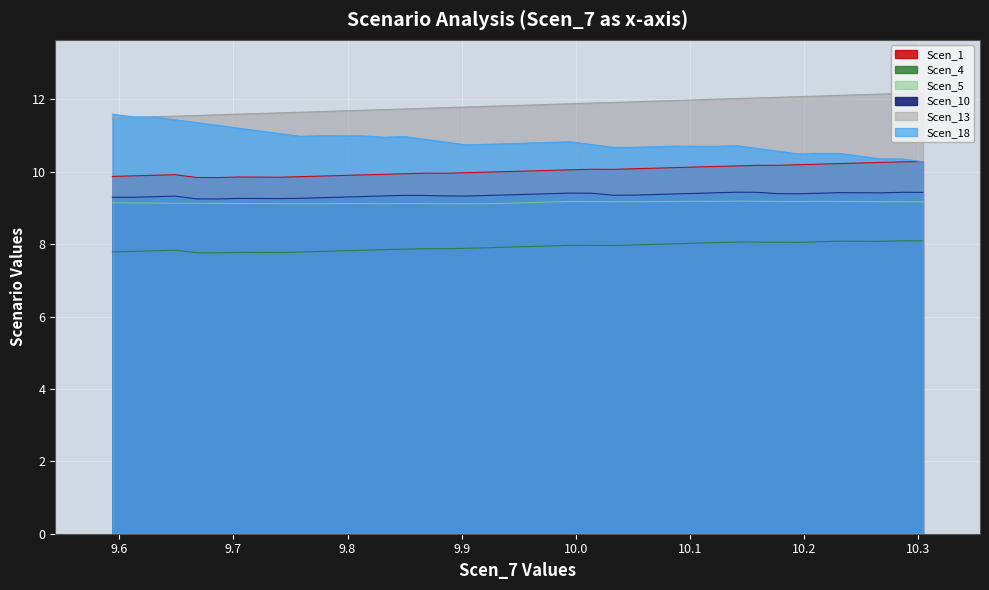

True or false: Scen_1 has more than 2 interior local peaks.

True